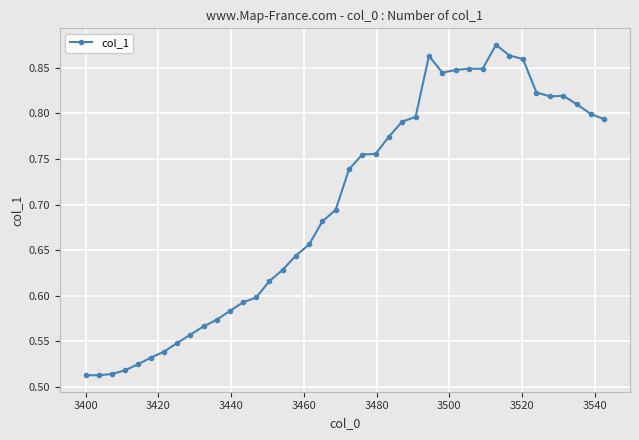

What is the difference between the maximum and minimum values?

0.4